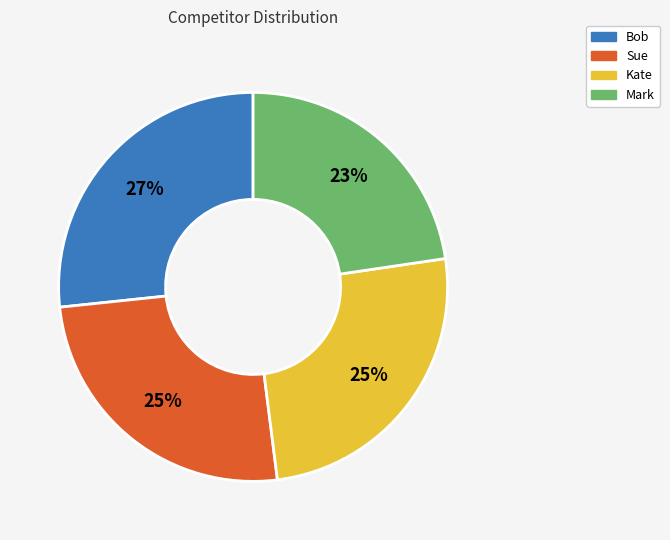

To the nearest percent, what percentage of the pie is Bob?

27%